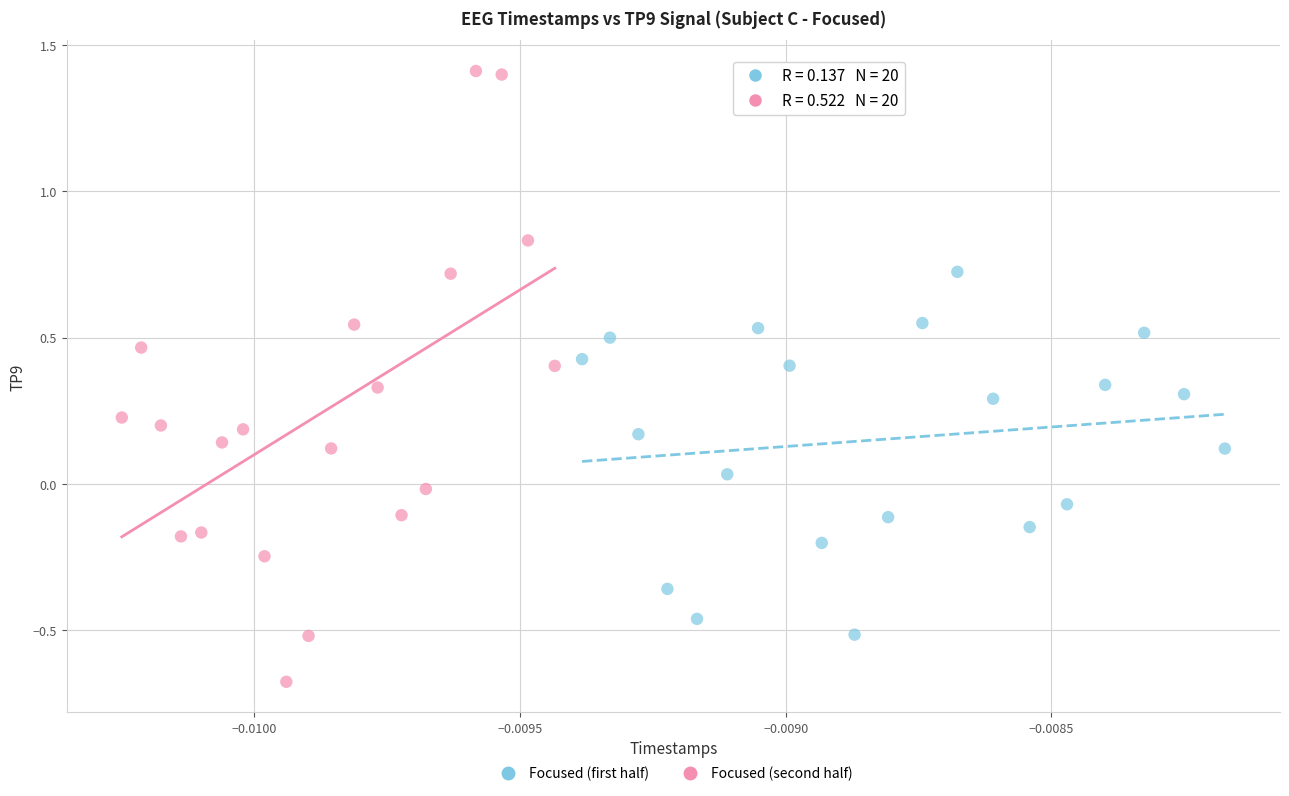

Which series contains the lowest Y value?

Focused (second half)